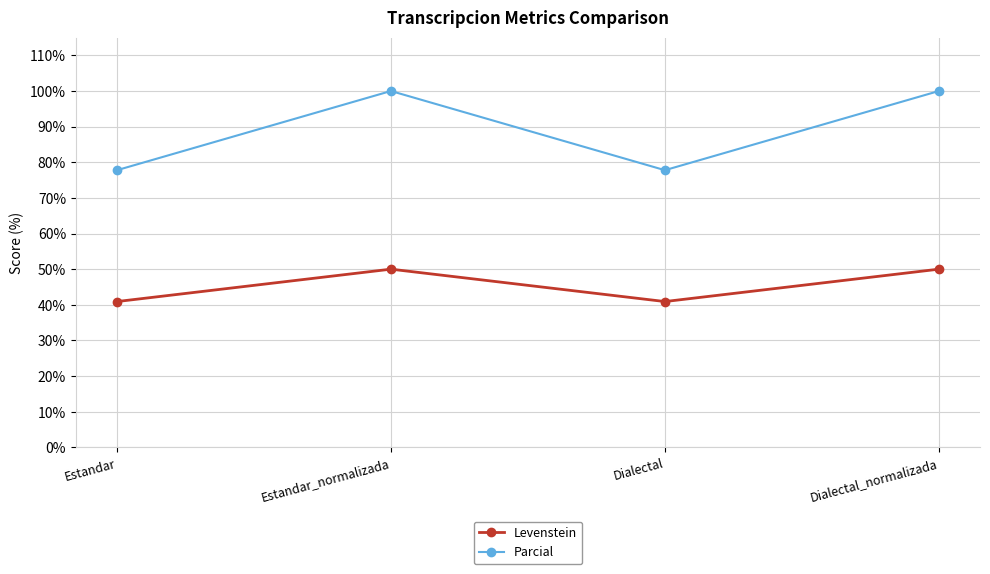

What is the difference between the second highest and second lowest values in the Levenstein series?

9.1